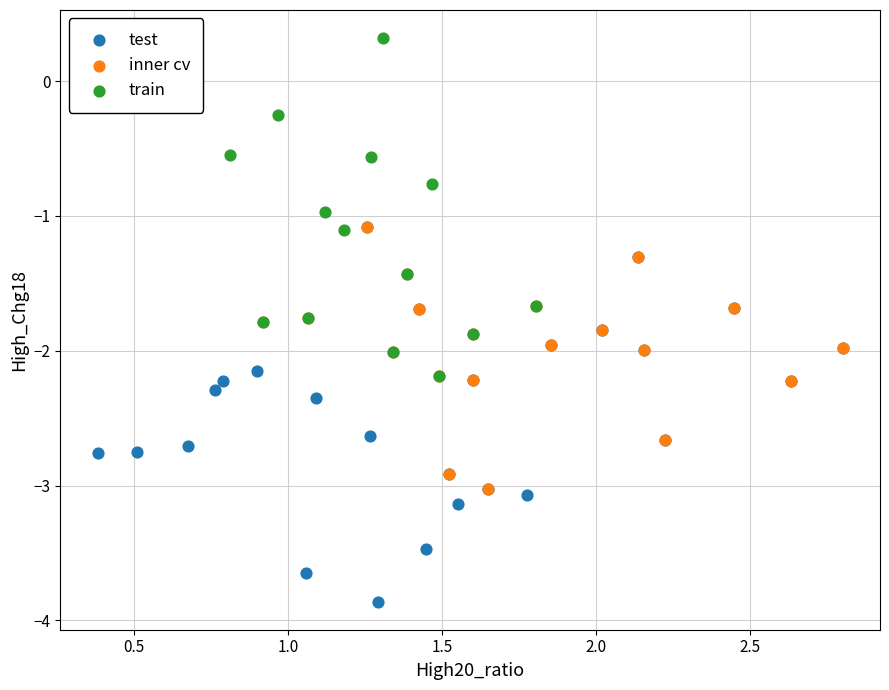

Which series contains the lowest Y value?

test